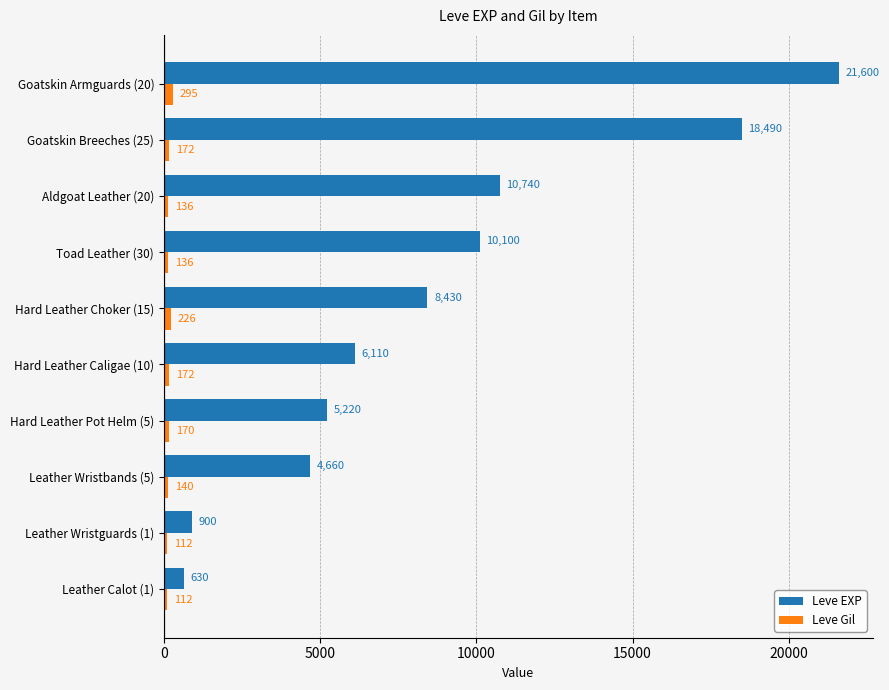

Which series has the largest range (max minus min)?

Leve EXP